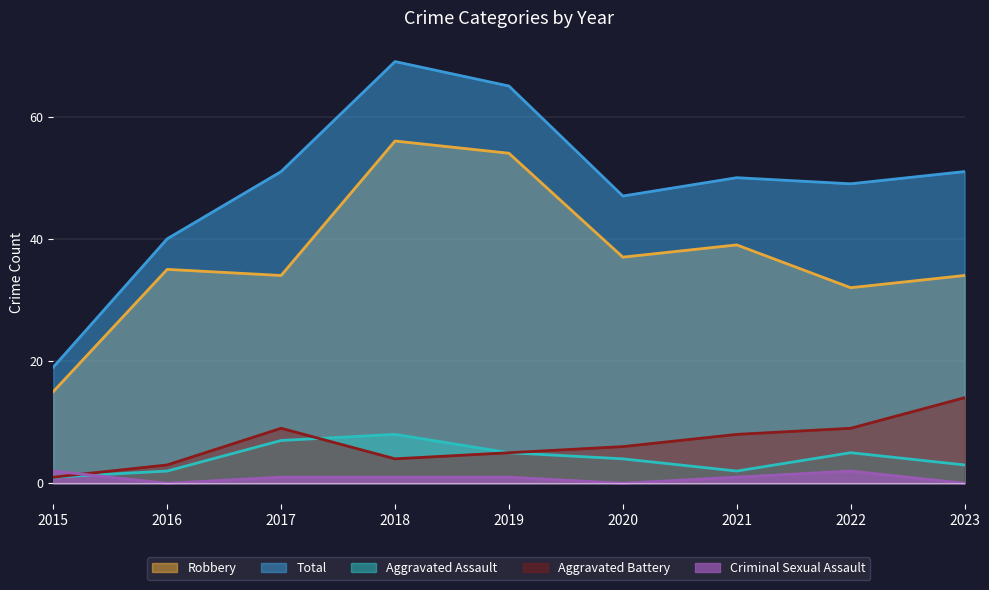

Reading left to right, list all the values displayed in this chart.

Robbery: 2015=15	2016=35	2017=34	2018=56	2019=54	2020=37	2021=39	2022=32	2023=34
Total: 2015=19	2016=40	2017=51	2018=69	2019=65	2020=47	2021=50	2022=49	2023=51
Aggravated Assault: 2015=1	2016=2	2017=7	2018=8	2019=5	2020=4	2021=2	2022=5	2023=3
Aggravated Battery: 2015=1	2016=3	2017=9	2018=4	2019=5	2020=6	2021=8	2022=9	2023=14
Criminal Sexual Assault: 2015=2	2016=0	2017=1	2018=1	2019=1	2020=0	2021=1	2022=2	2023=0